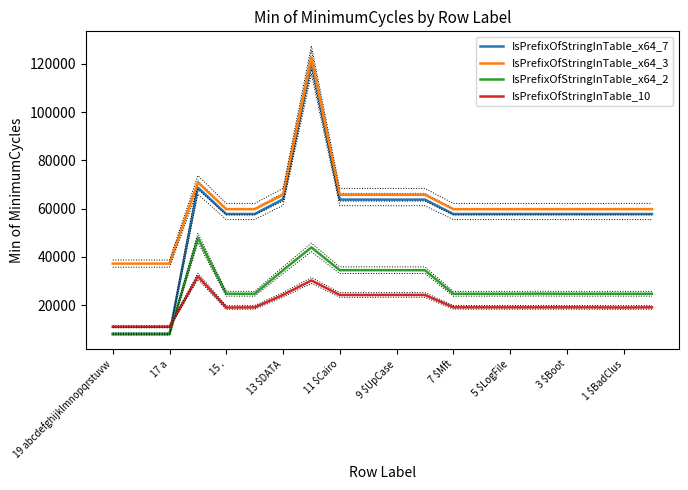

How many values in the IsPrefixOfStringInTable_10 series are below 19050?

10